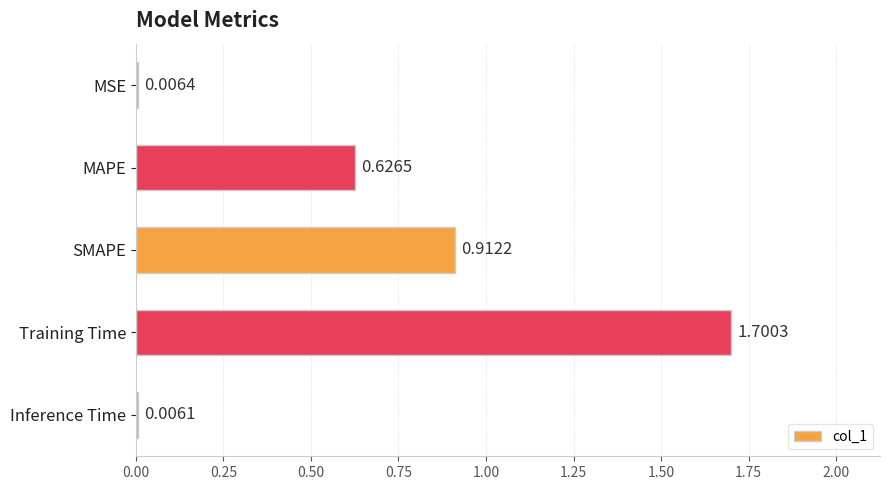

How many distinct data groups are displayed?

1